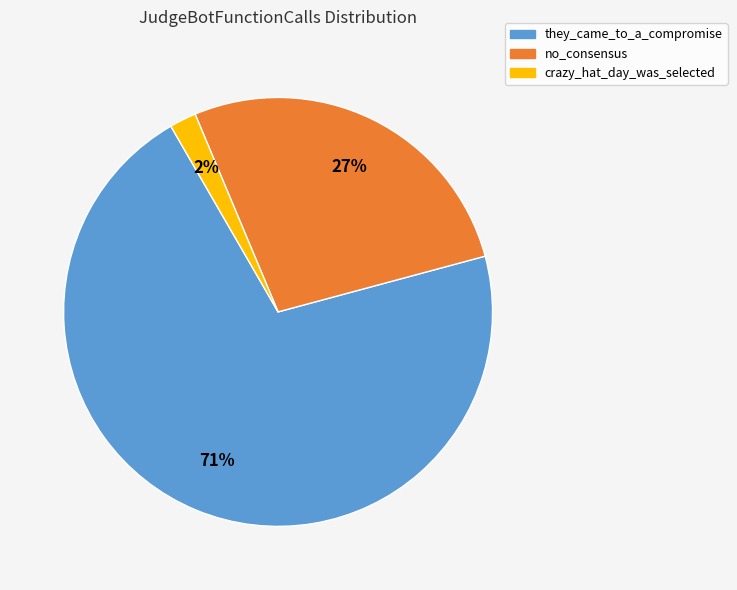

Which has a higher value, they_came_to_a_compromise or no_consensus?

they_came_to_a_compromise